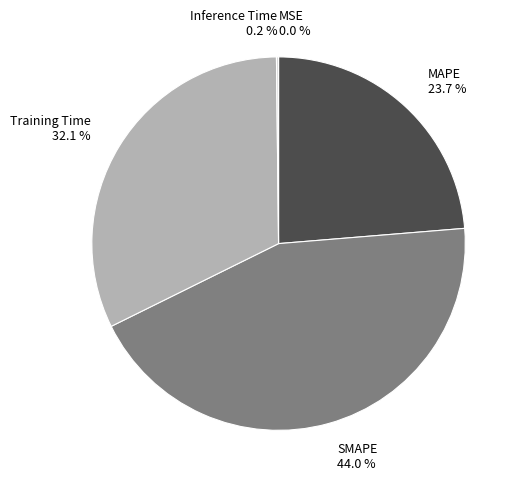

Is MAPE the majority of the pie?

No